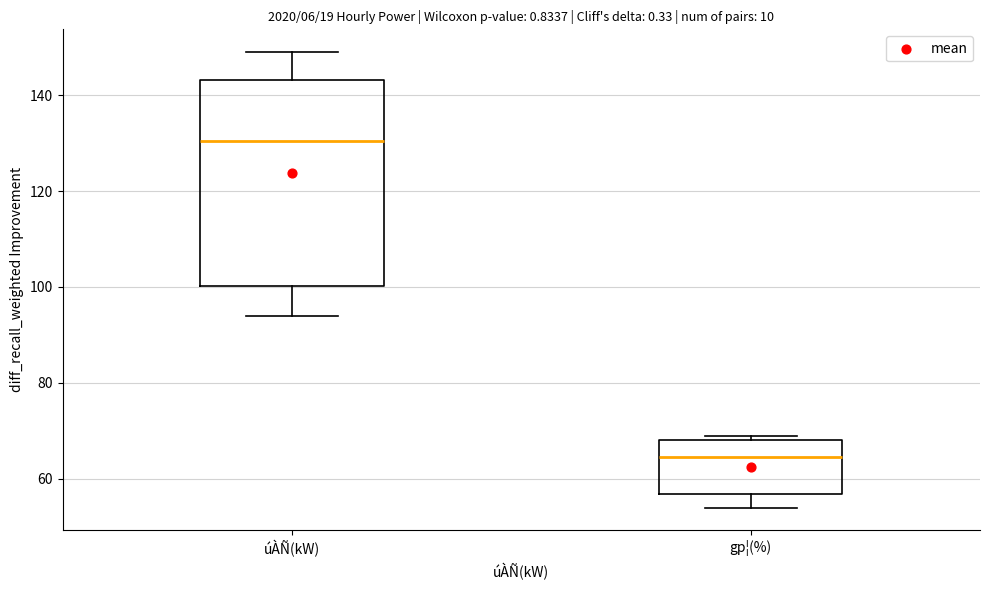

Where is the lower edge of the box for gp¦(%) on the y-axis? The values are not printed on the chart, so give them approximately, as read against the axis.

56